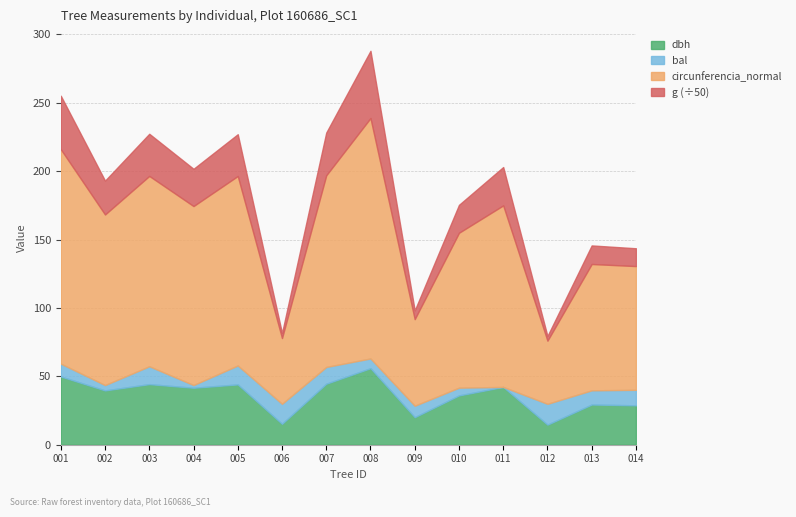

What value does the bal series have at 160686006?

14.6